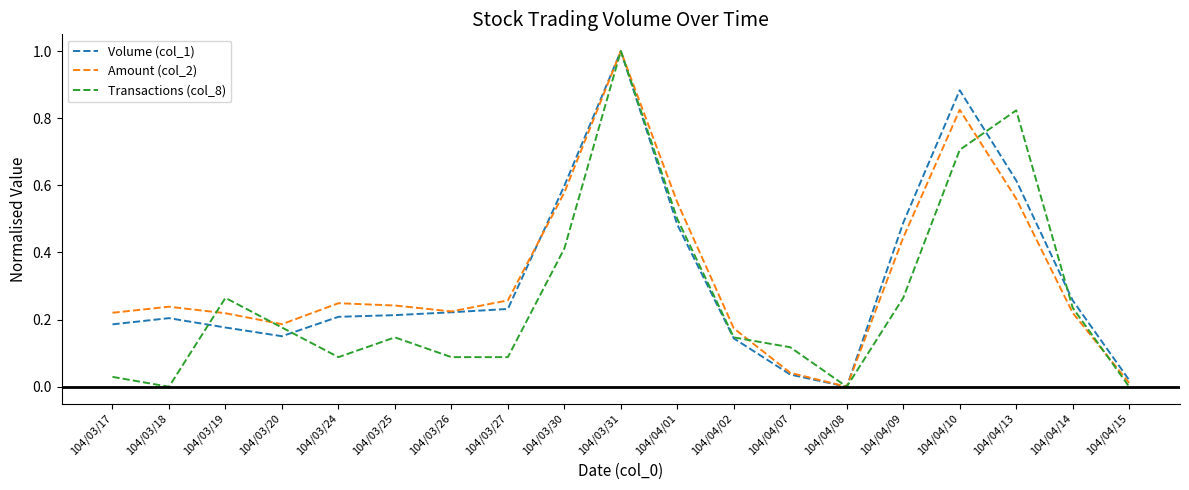

At which category is the sum across all series the highest?

104/03/31